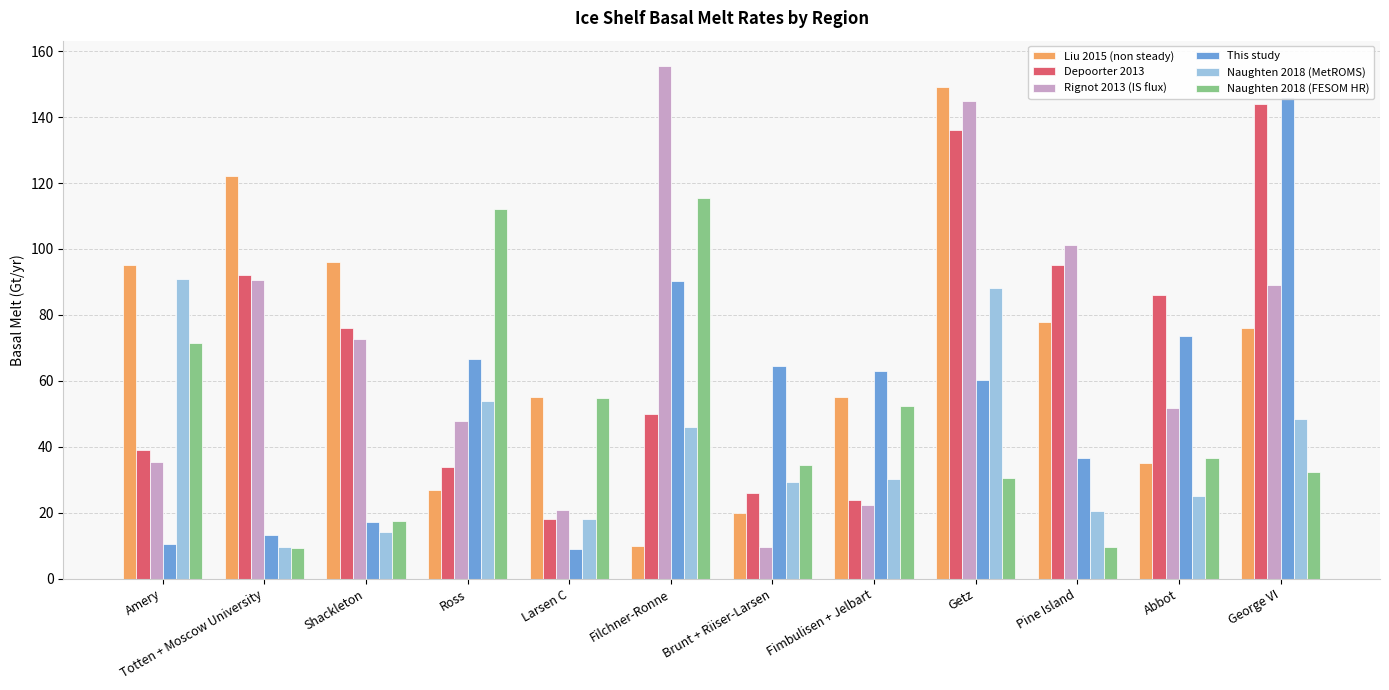

Which has a higher value, Ross or Fimbulisen + Jelbart?

Fimbulisen + Jelbart